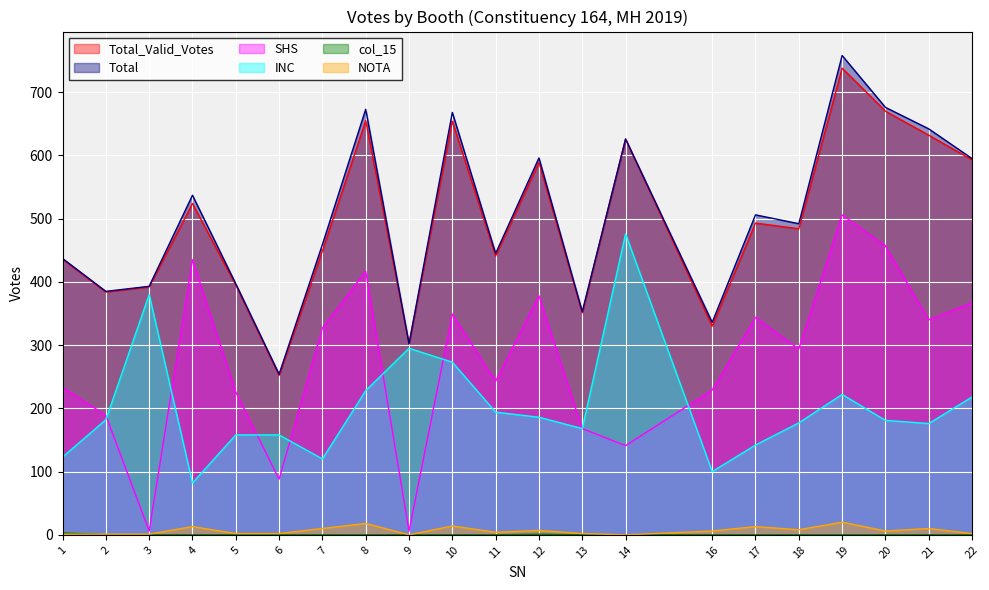

Does the chart display data point markers on the line(s)?

No